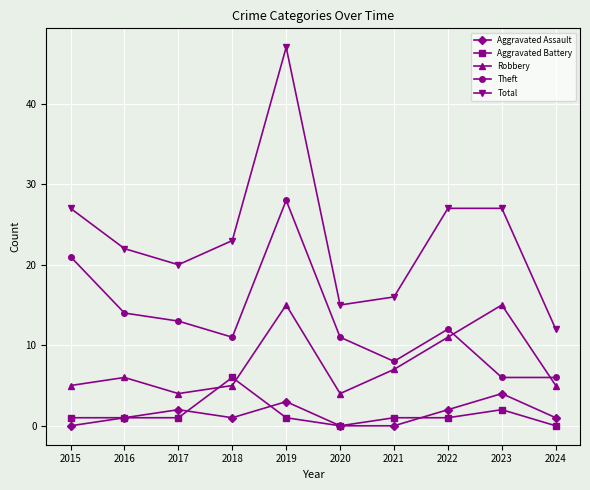

At which label does Theft first exceed 12?

2015